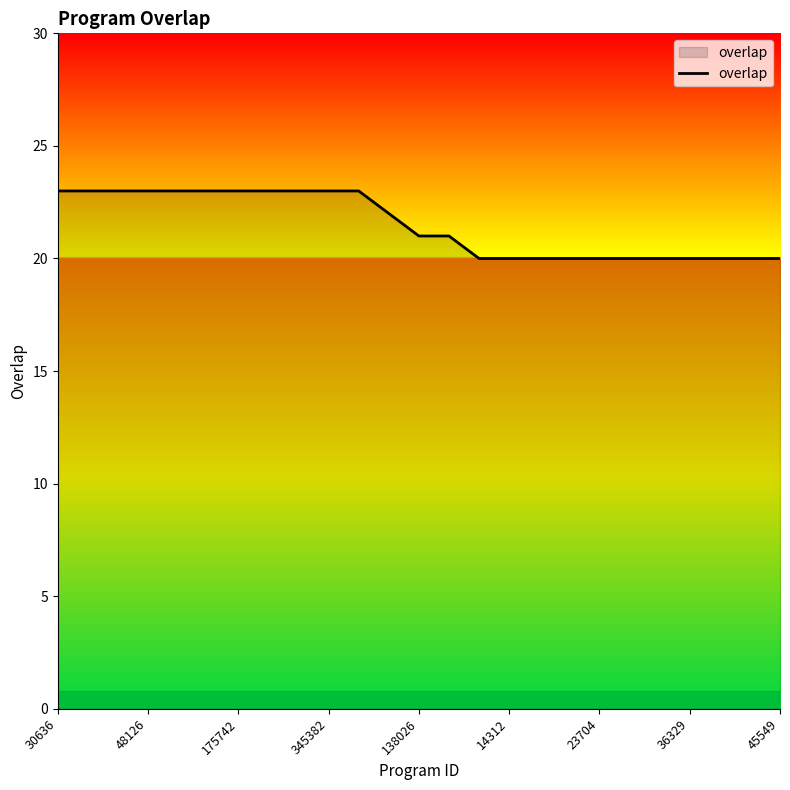

What is the difference between the maximum and minimum values?

3